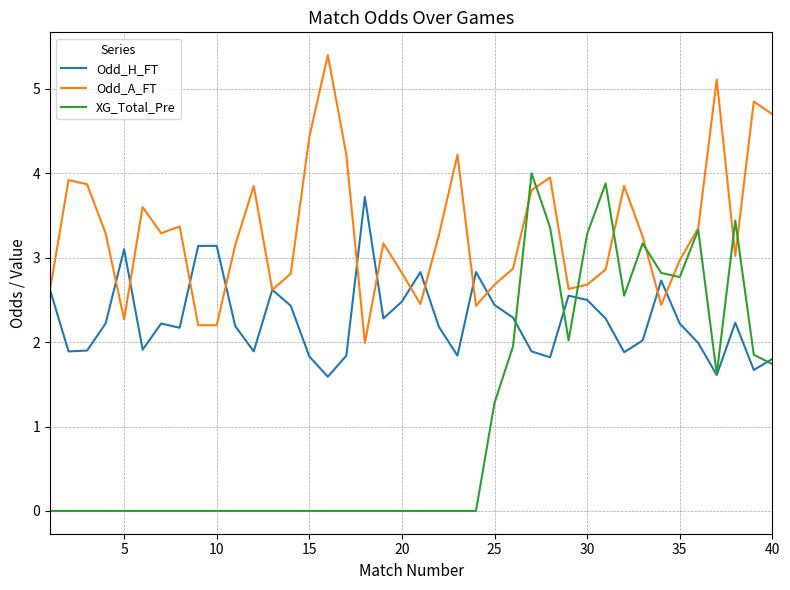

What is the lowest value of the Odd_A_FT series?

2.0